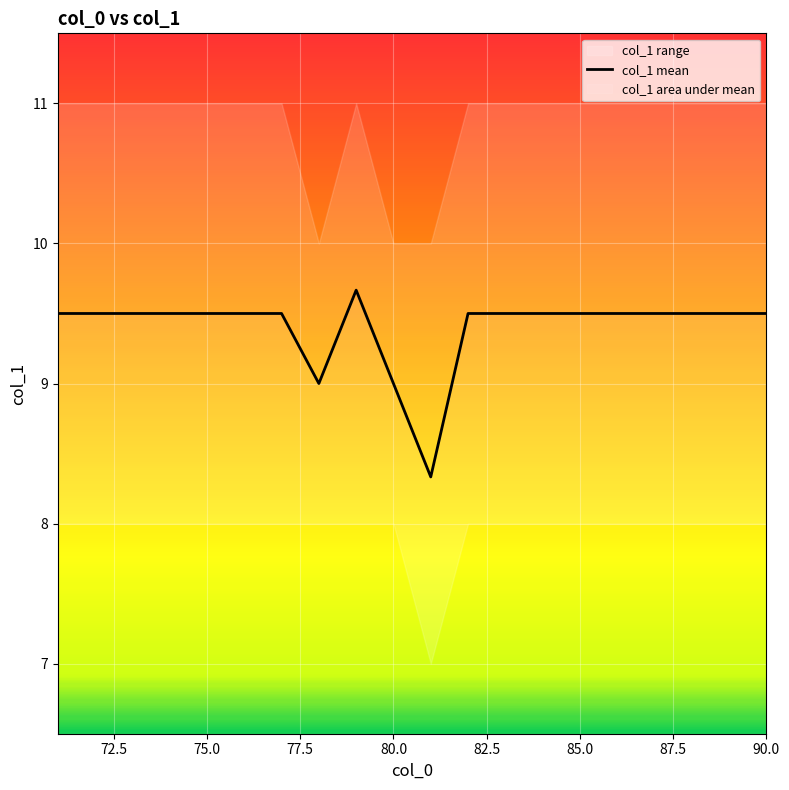

How many distinct data groups are displayed?

1